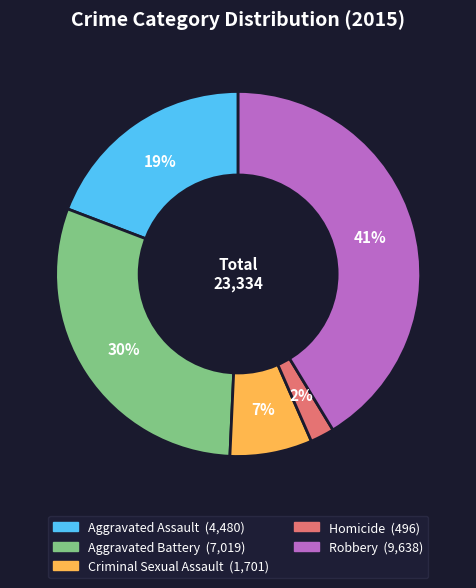

The Robbery slice represents 41% of the pie. True or false?

True